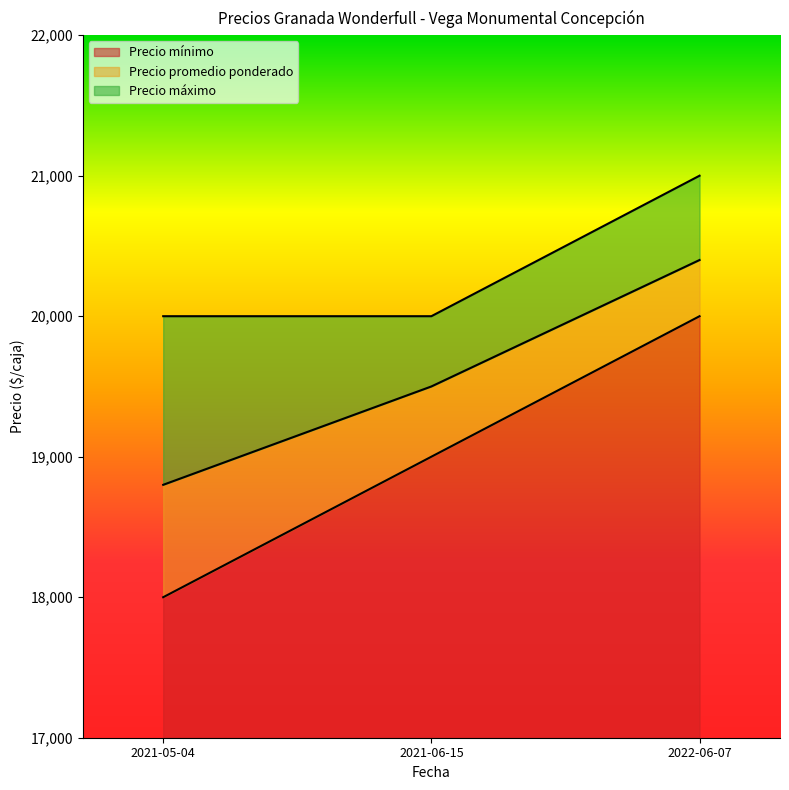

Which series has the largest range (max minus min)?

Precio mínimo